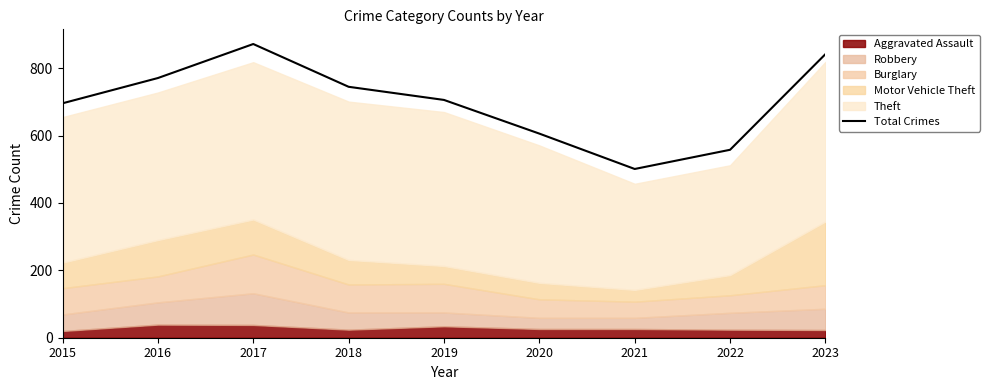

What value does the data have at 2019?

706